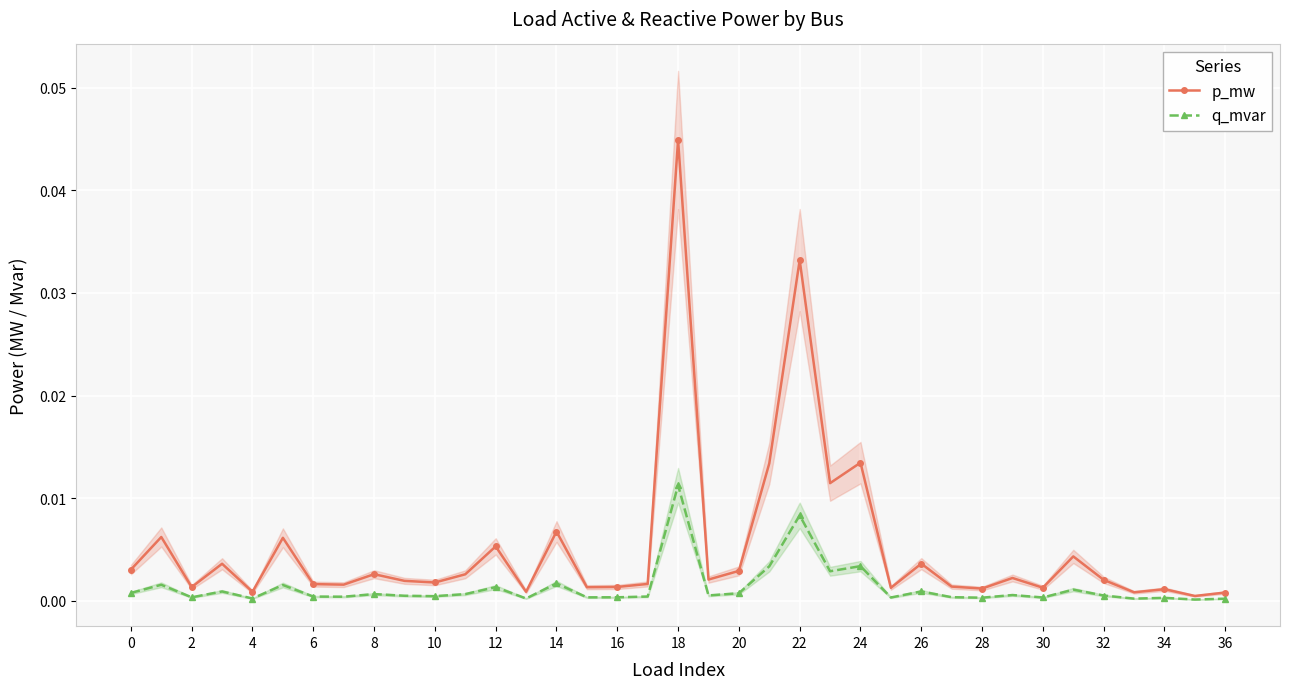

True or false: p_mw has a value of 0.0 at 32.

False